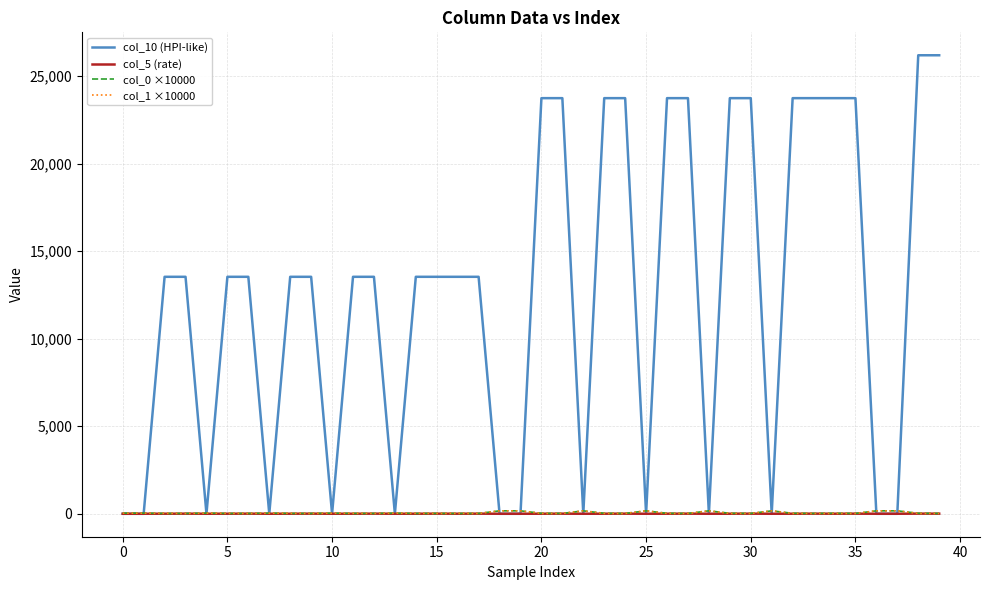

What is the greatest value displayed?

26201.8